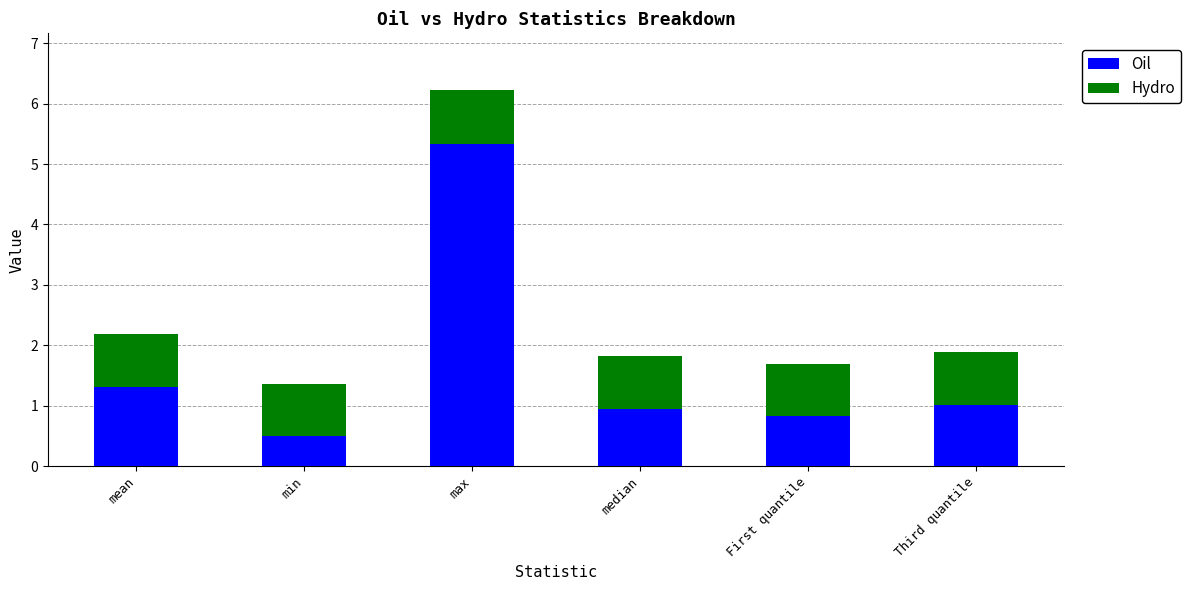

At which category is the sum across all series the highest?

max